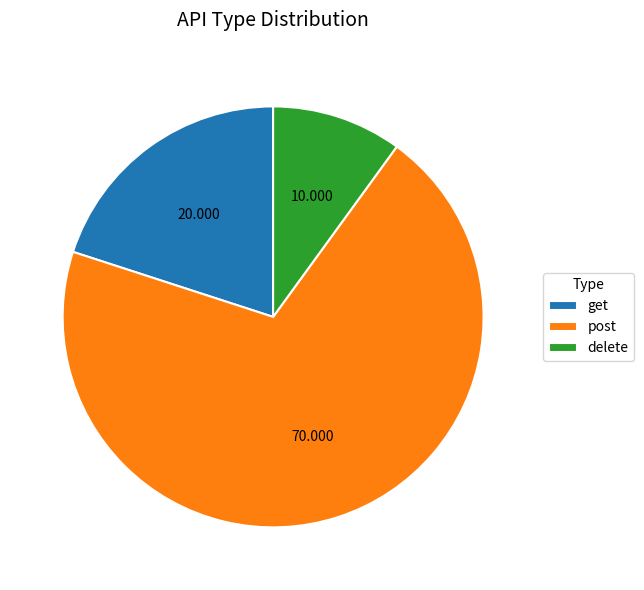

Which category has the biggest portion of the pie?

post